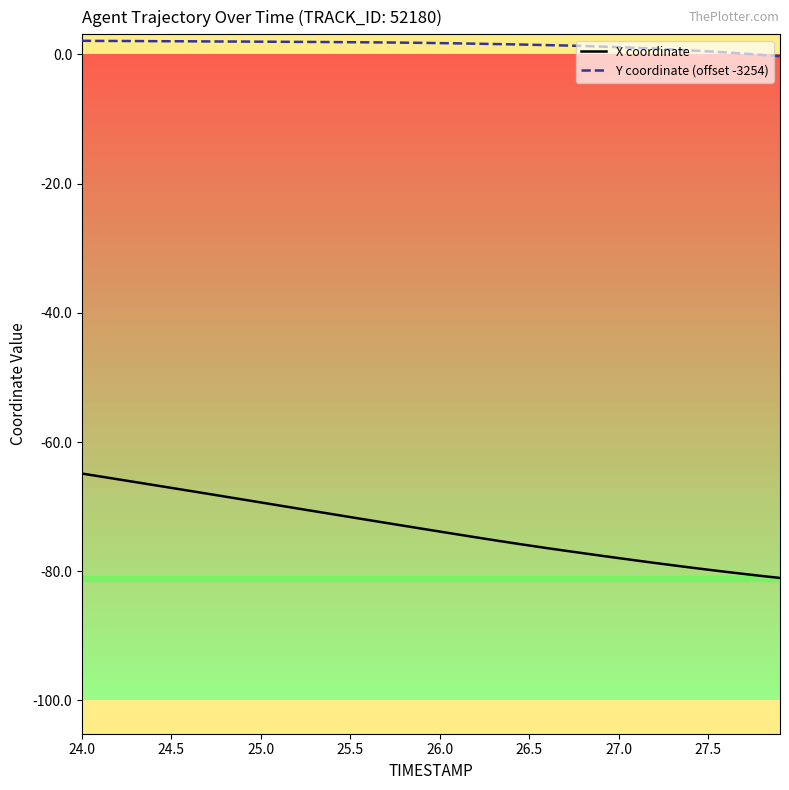

True or false: Y coordinate (offset -3254) and X coordinate cross at least once.

False